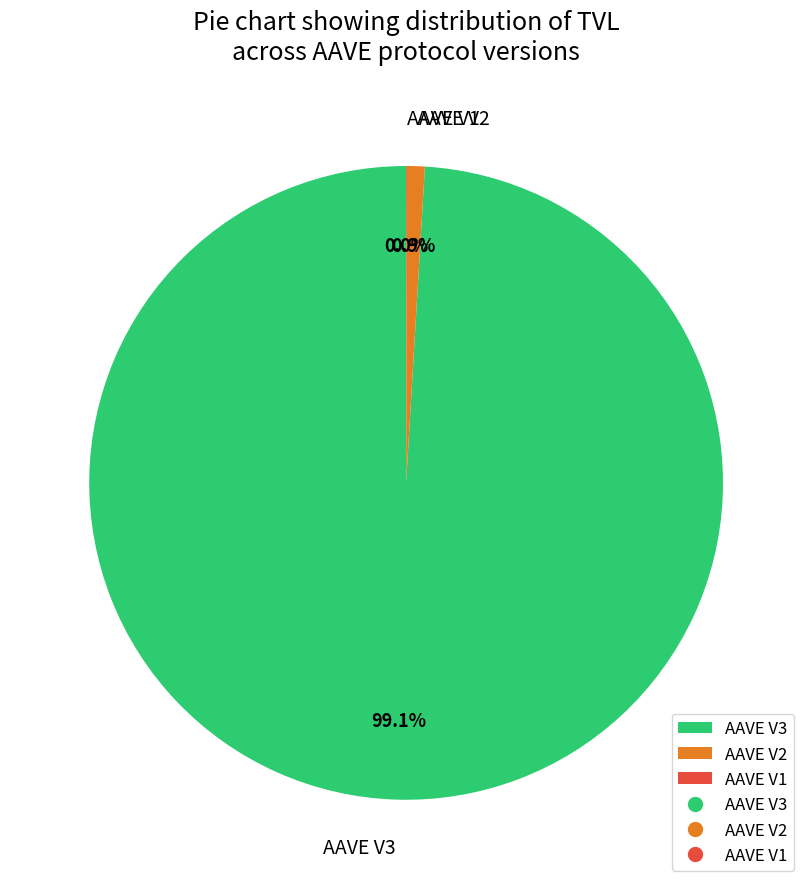

How much of the chart is everything except AAVE V3?

0.9%